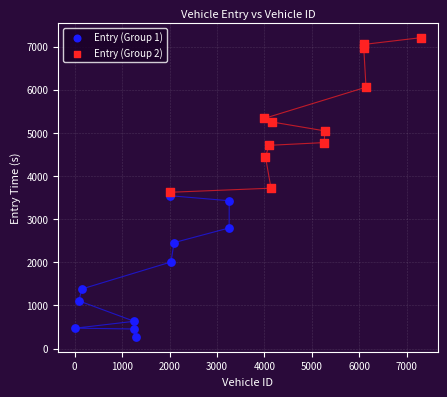

Which series contains the lowest Y value?

Entry (Group 1)